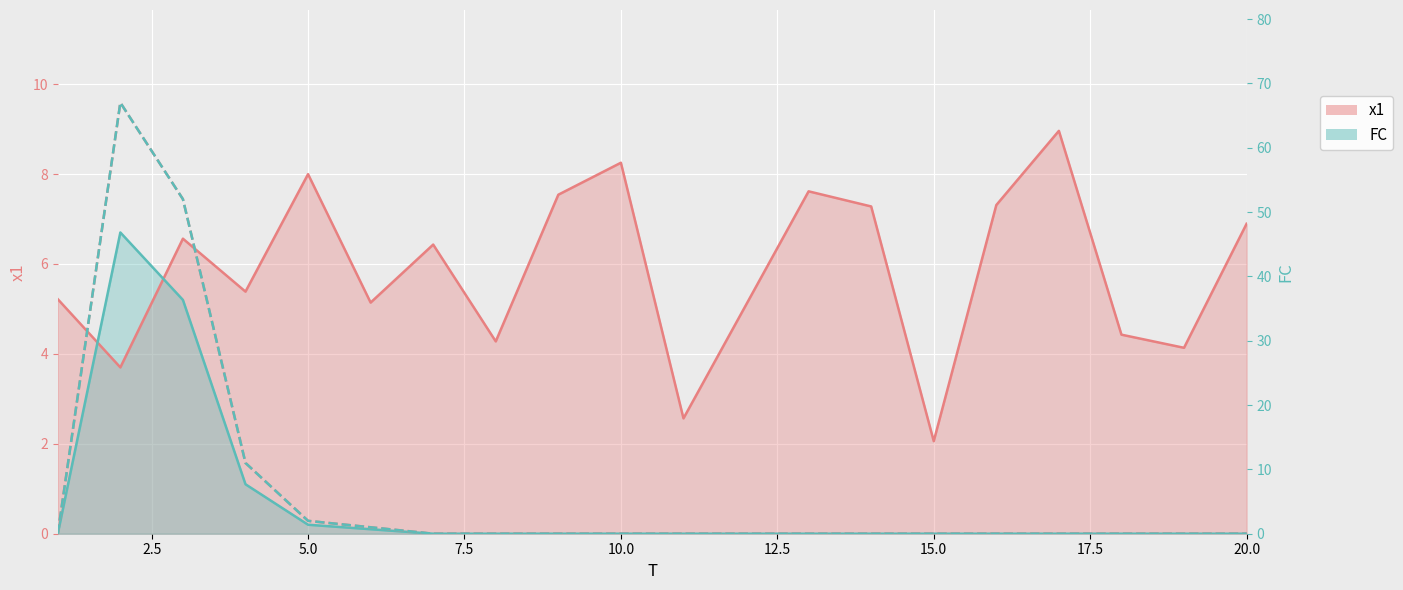

List the labels in order of FC value, largest first.

2, 3, 4, 5, 6, 1, 7, 8, 9, 10, 11, 12, 13, 14, 15, 16, 17, 18, 19, 20